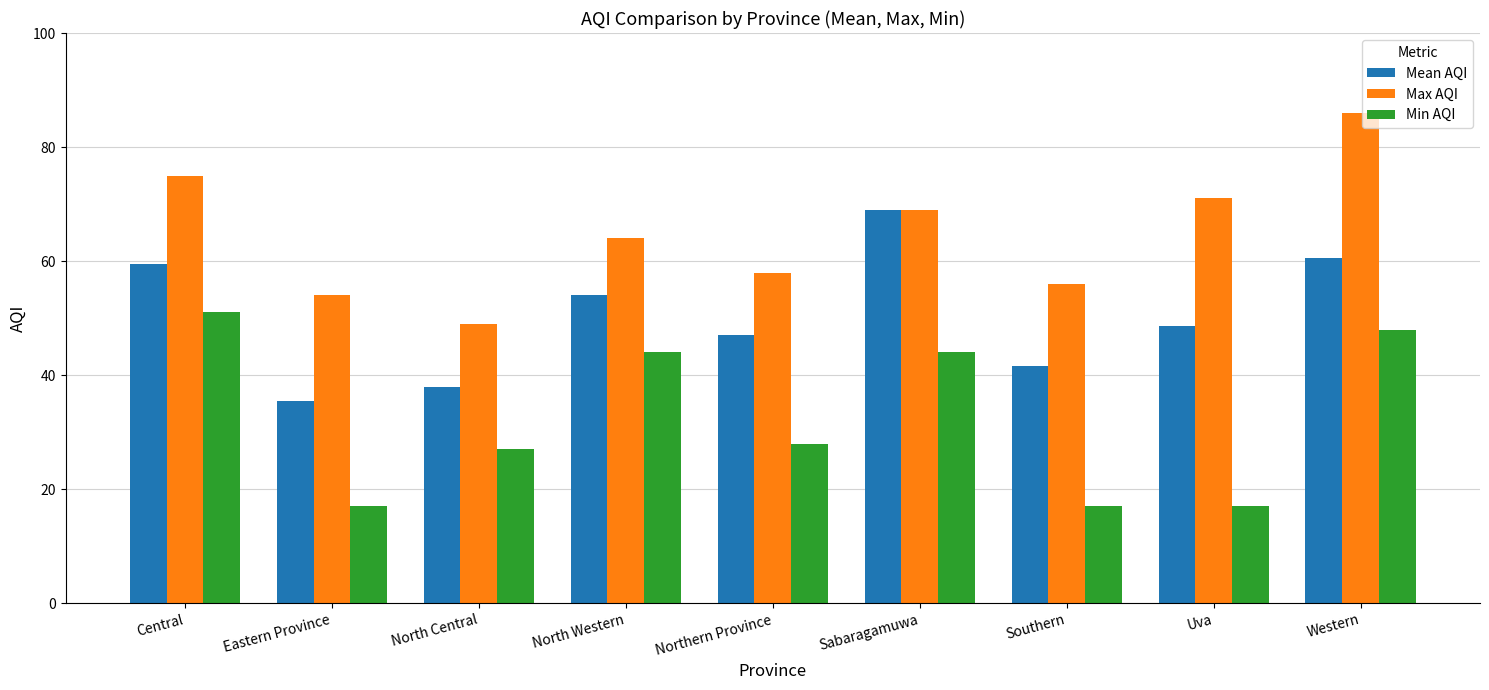

What is the highest value of the Min AQI series?

51.0